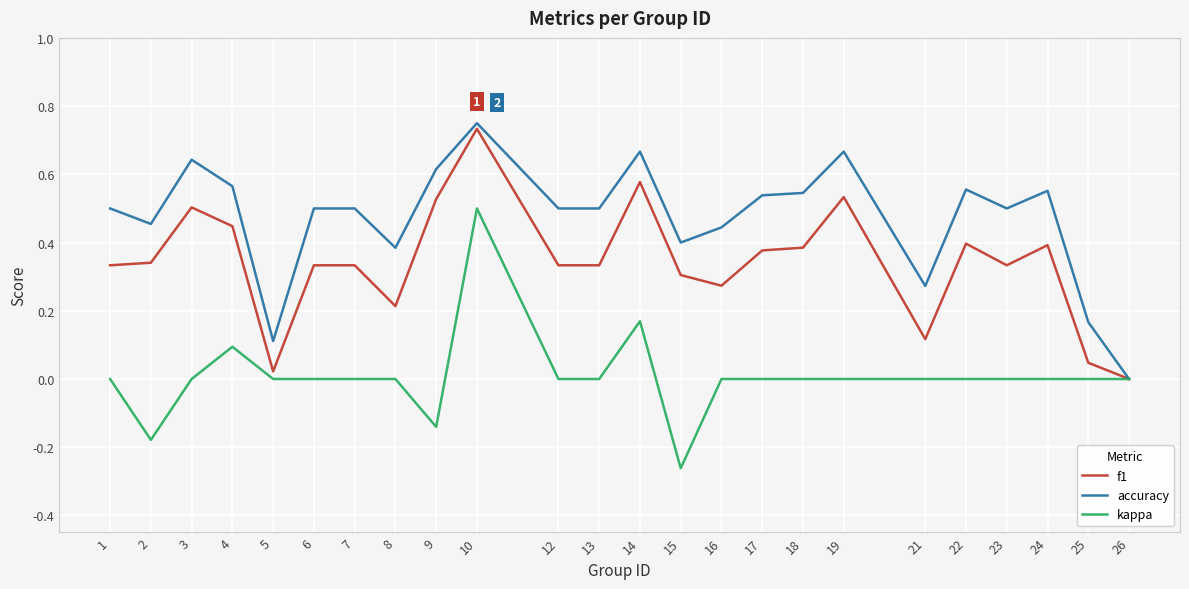

Rank the series by their maximum value, from highest to lowest.

accuracy, f1, kappa